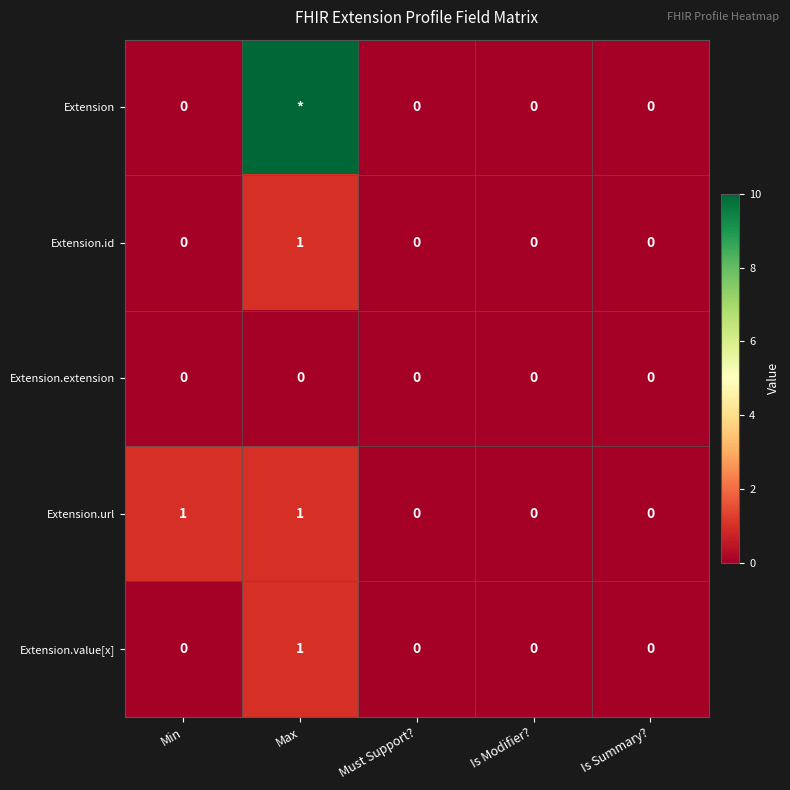

Between Min and Must Support?, which series saw the biggest shift?

Extension.url